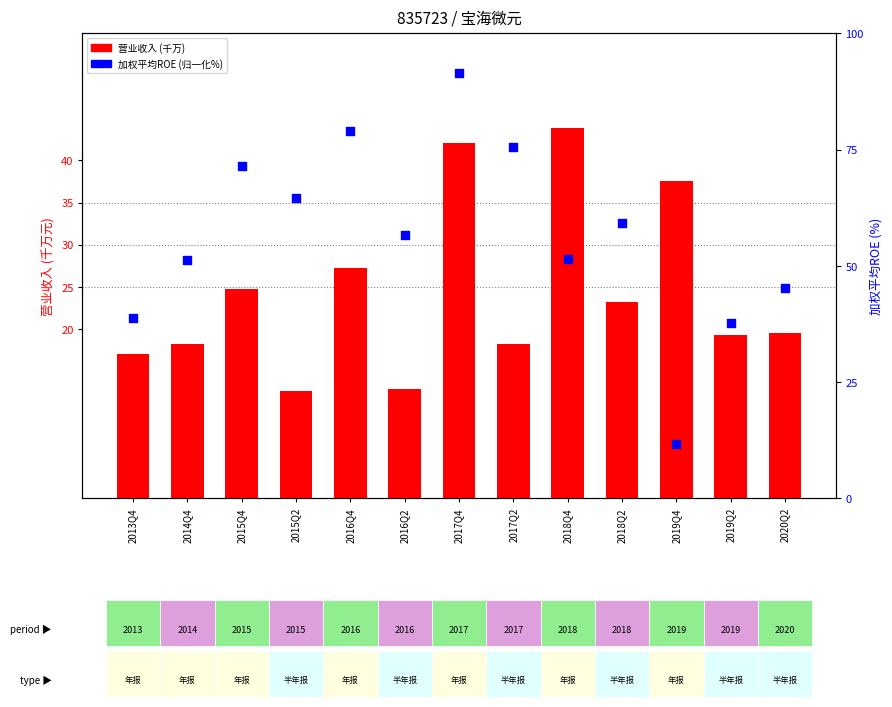

Is the value of WEIGHTAVG_ROE (归一化%) at 2016Q2 greater than the value of TOTAL_OPERATE_INCOME (千万) at 2016Q4?

Yes